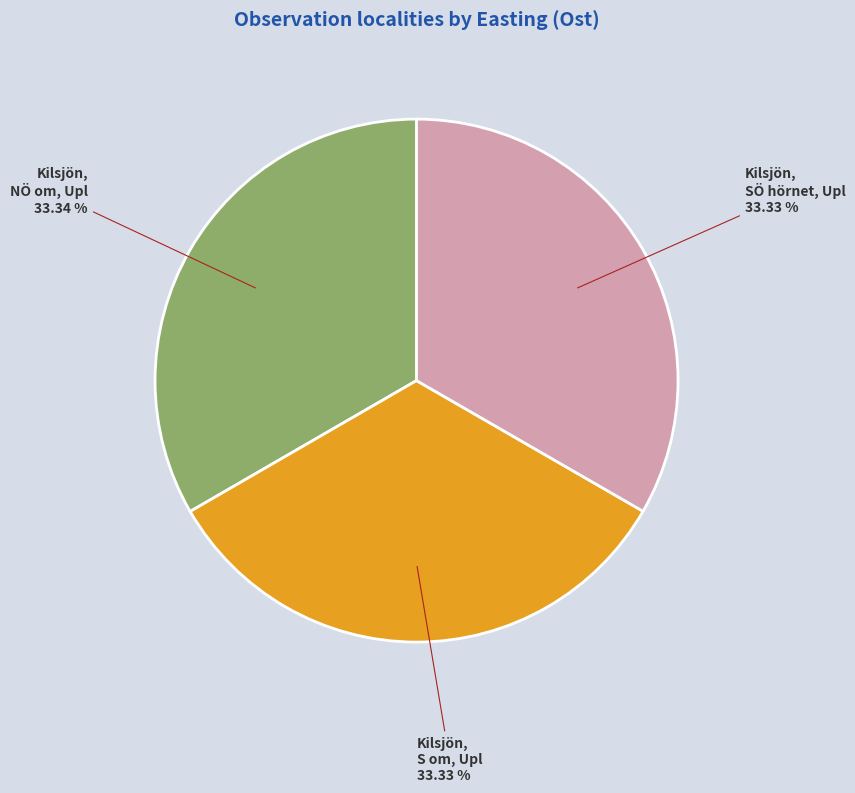

True or false: Kilsjön, NÖ om, Upl accounts for 46% of the total.

False